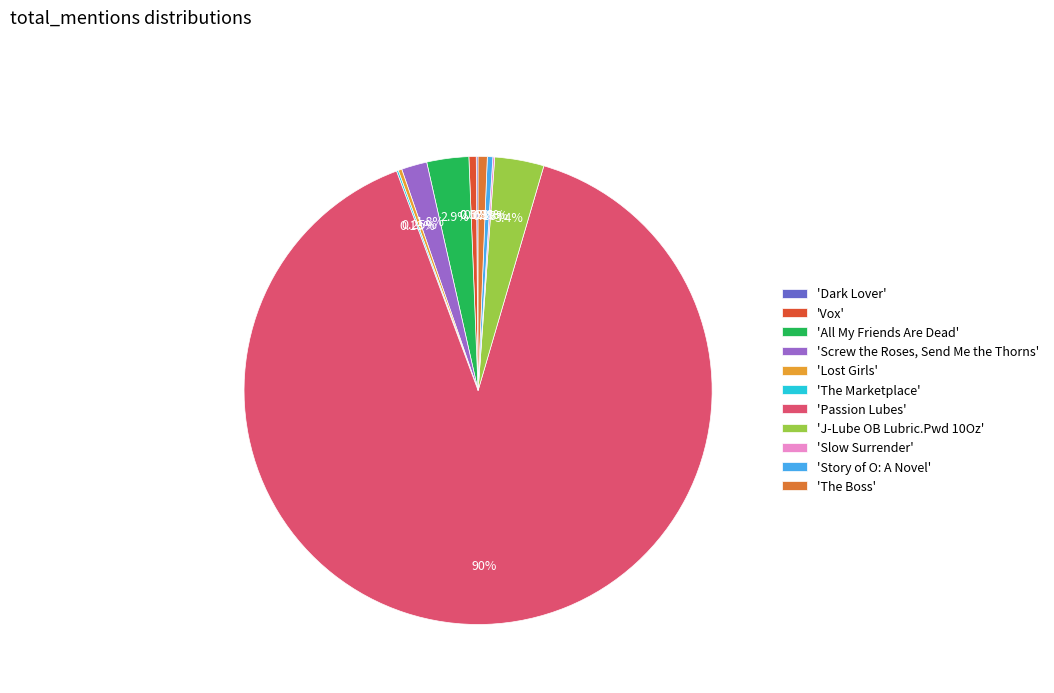

Which slice is the smallest?

Dark Lover